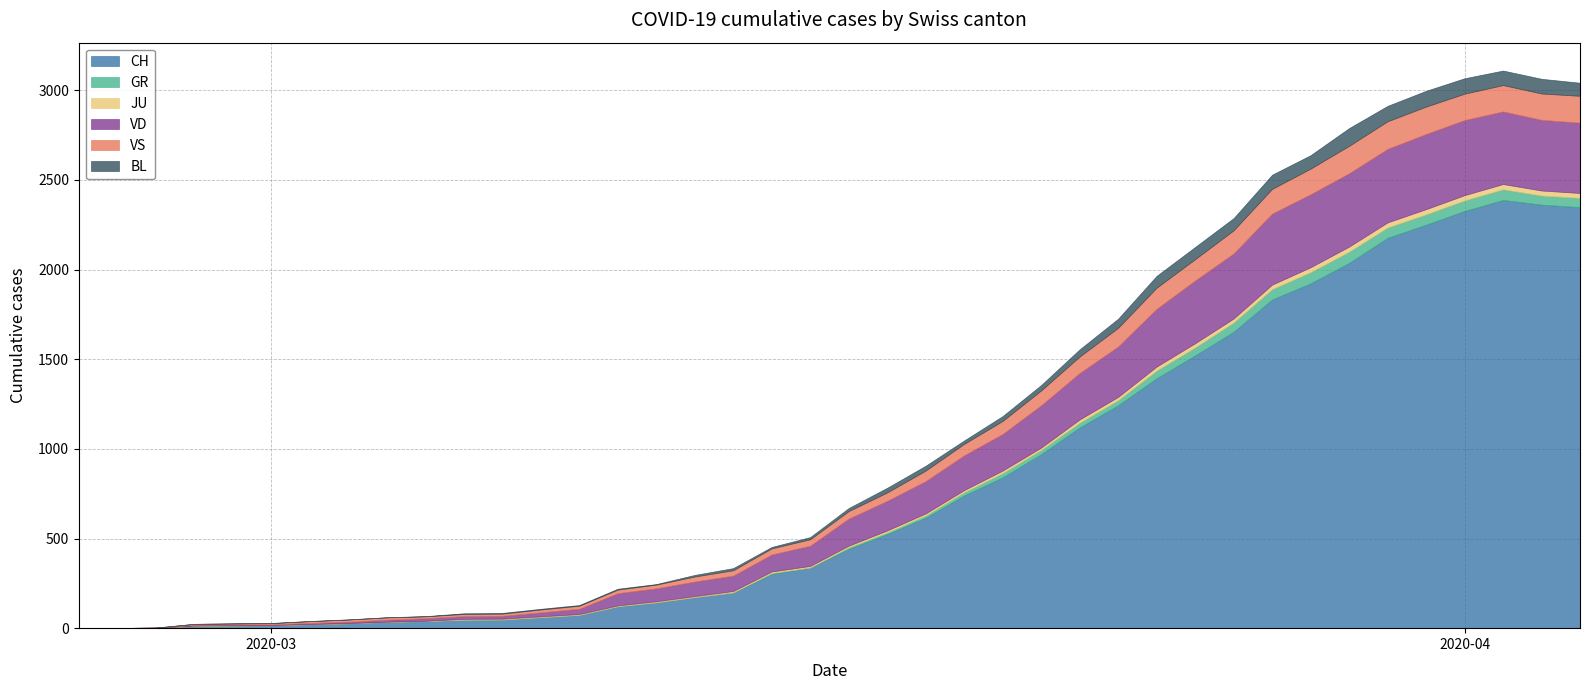

What is the approximate value of BL at 2020-03-16, to the nearest 10?

20